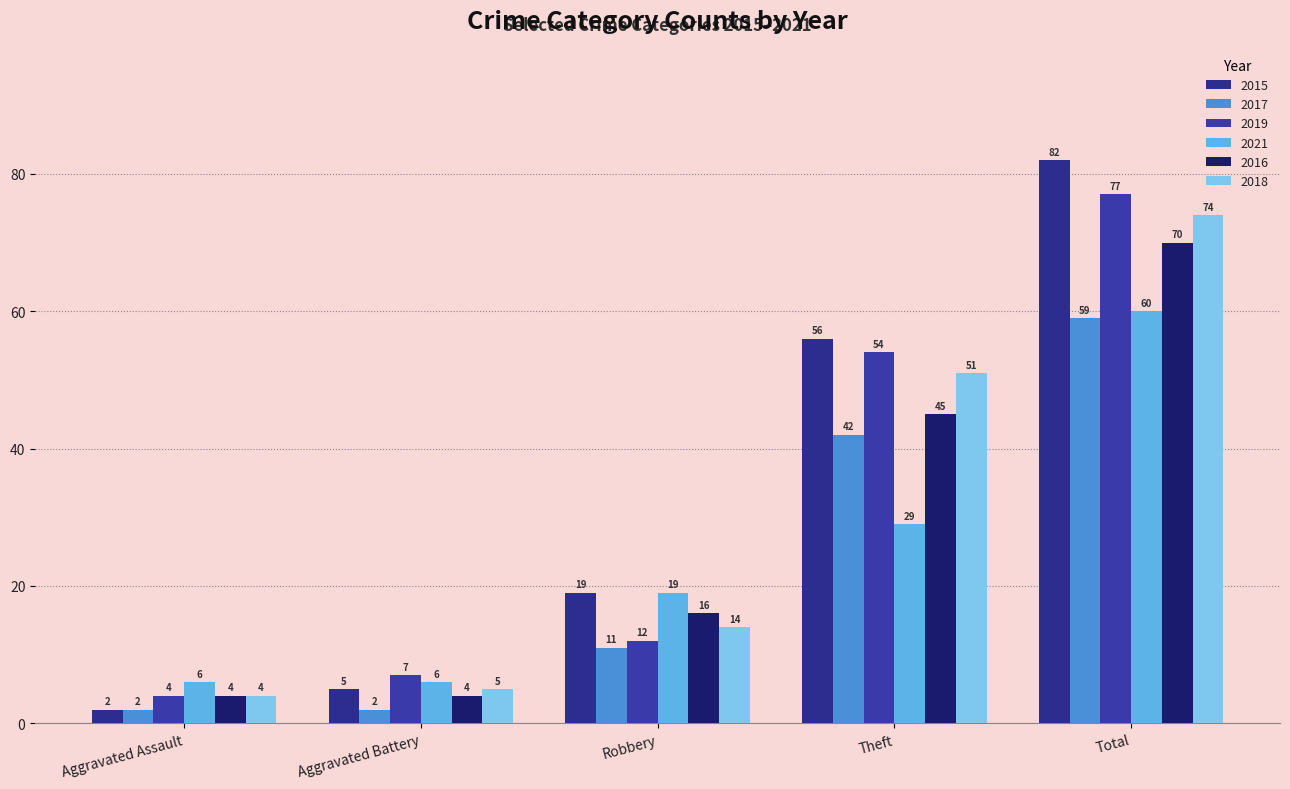

Reading right to left, transcribe all the data shown in this chart.

2015: Total=82	Theft=56	Robbery=19	Aggravated Battery=5	Aggravated Assault=2
2017: Total=59	Theft=42	Robbery=11	Aggravated Battery=2	Aggravated Assault=2
2019: Total=77	Theft=54	Robbery=12	Aggravated Battery=7	Aggravated Assault=4
2021: Total=60	Theft=29	Robbery=19	Aggravated Battery=6	Aggravated Assault=6
2016: Total=70	Theft=45	Robbery=16	Aggravated Battery=4	Aggravated Assault=4
2018: Total=74	Theft=51	Robbery=14	Aggravated Battery=5	Aggravated Assault=4